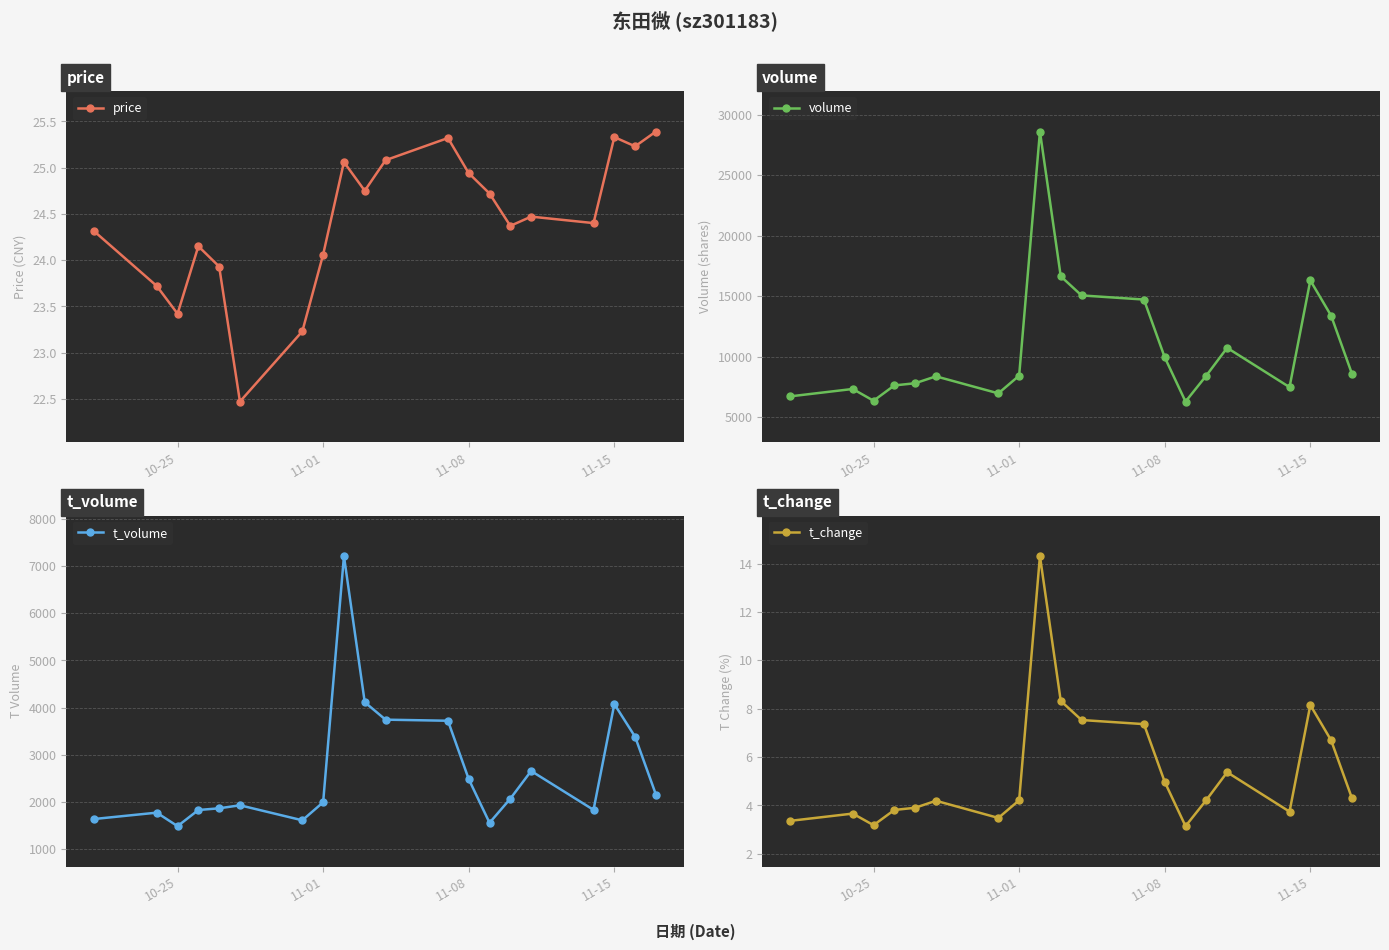

How many data points in t_change are above 4?

12